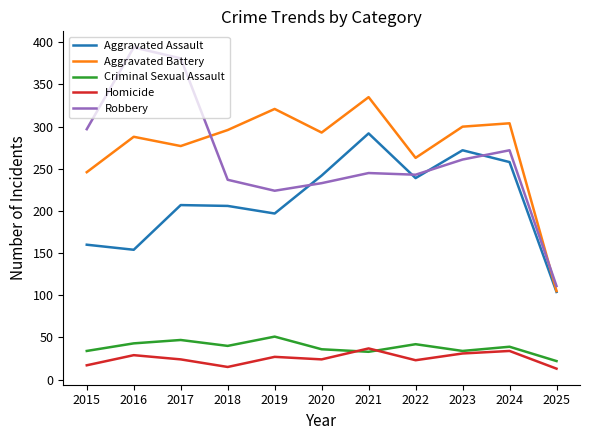

How many lines are shown in the chart?

5